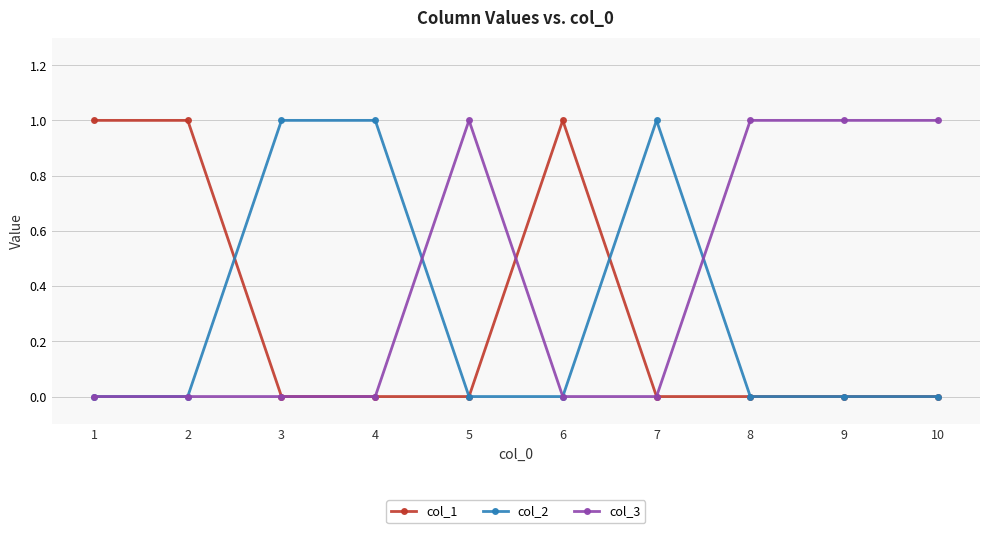

True or false: col_3 has a value of -1 at 2.

False